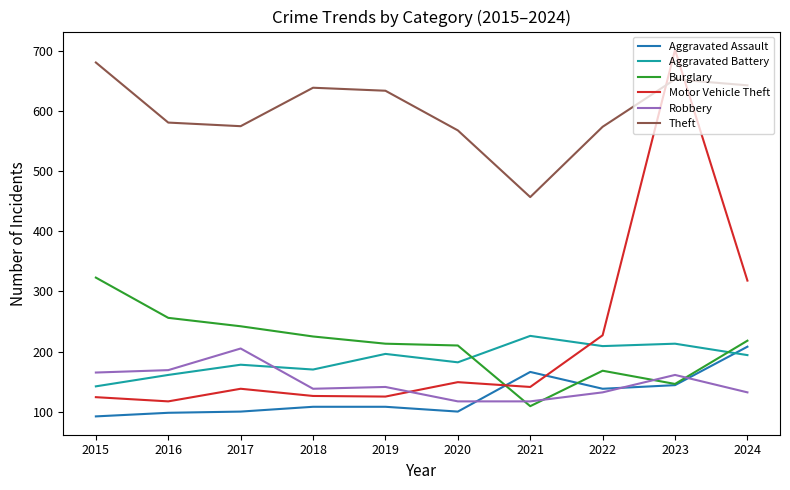

Rank the series at 2017 from lowest to highest value.

Aggravated Assault, Motor Vehicle Theft, Aggravated Battery, Robbery, Burglary, Theft